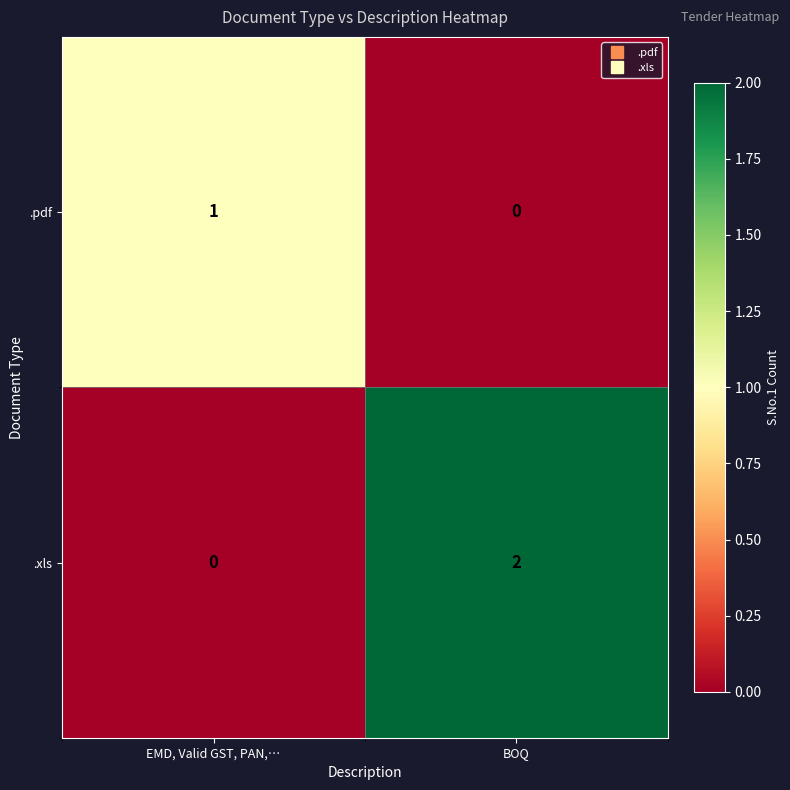

Reading left to right, what are all the values shown in this chart?

.pdf: 1	0
.xls: 0	2